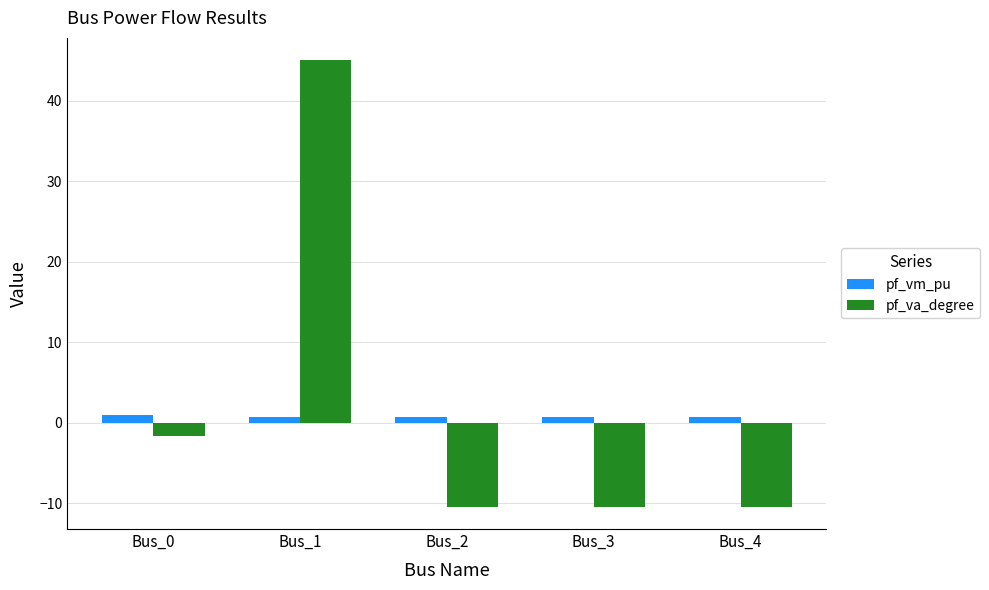

Rank the series by their maximum value, from highest to lowest.

pf_va_degree, pf_vm_pu